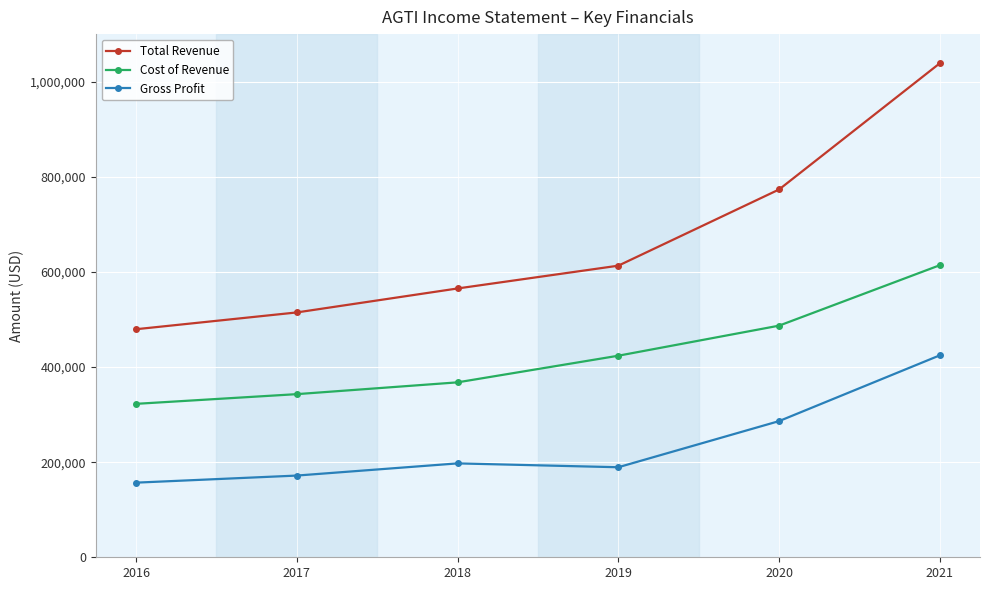

The Gross Profit series shows 290098 at 2019. True or false?

False